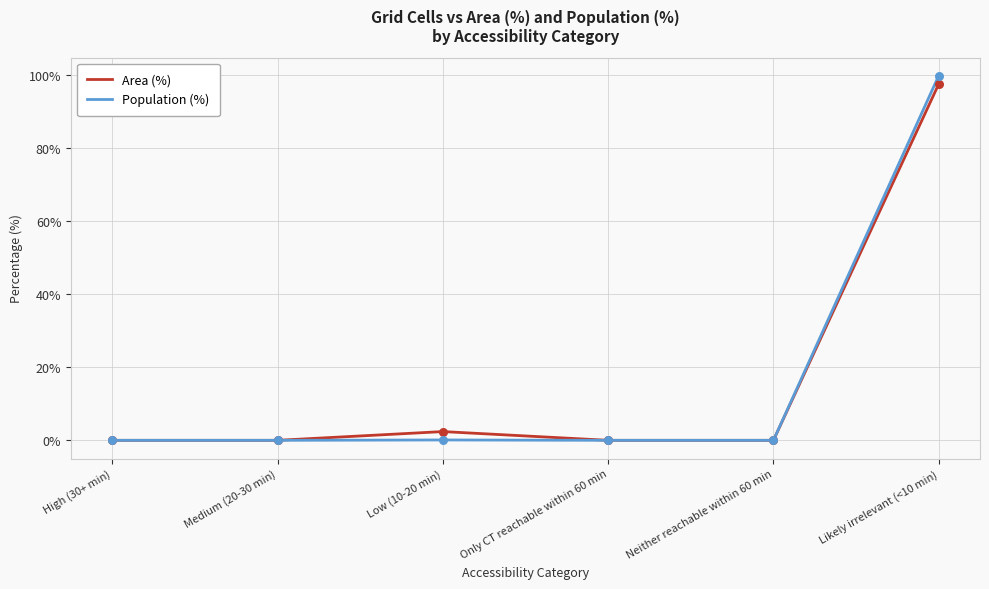

Between Medium (20-30 min) and Likely irrelevant (<10 min), which series saw the biggest shift?

Population (%)